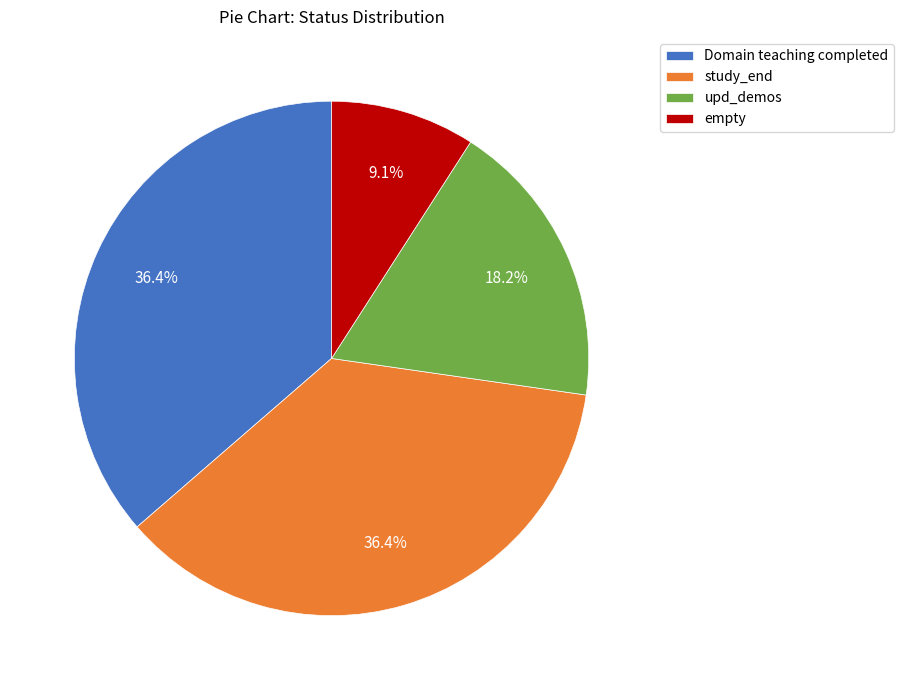

What is the ratio of the value at Domain teaching completed to the value at upd_demos?

2.0